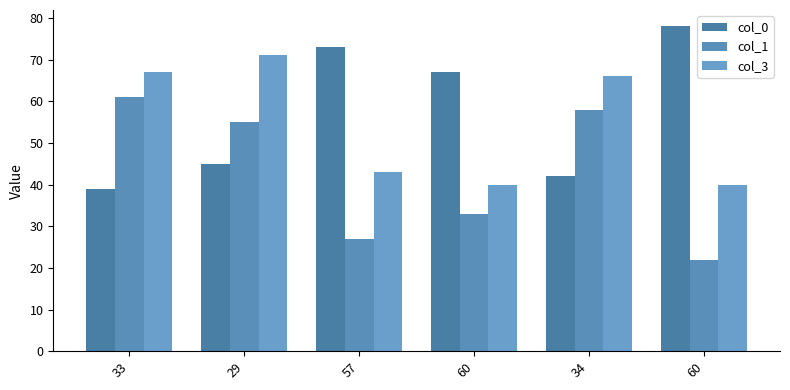

Rank the categories by col_0 value from highest to lowest.

60, 57, 60, 29, 34, 33